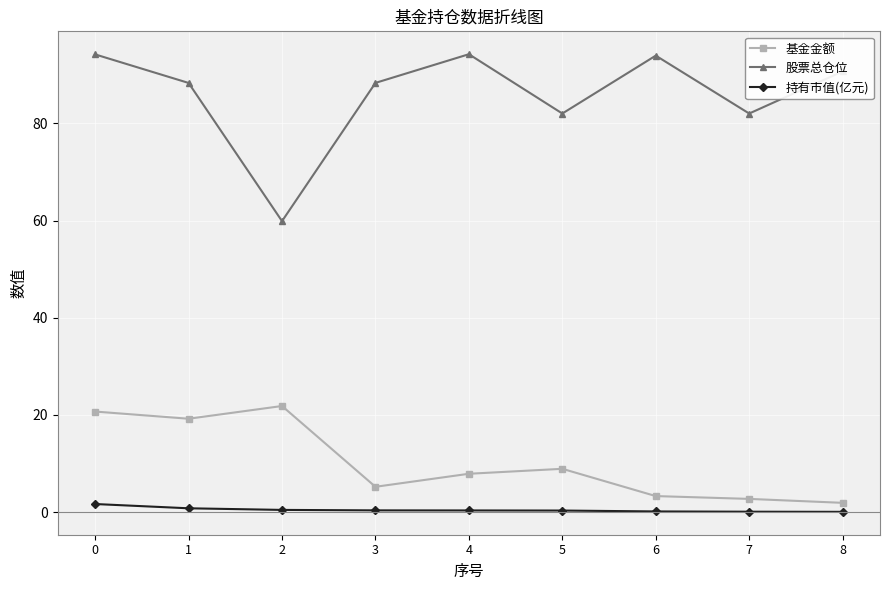

What is the difference between the 持有市值(亿元) values at 4 and 2?

0.1